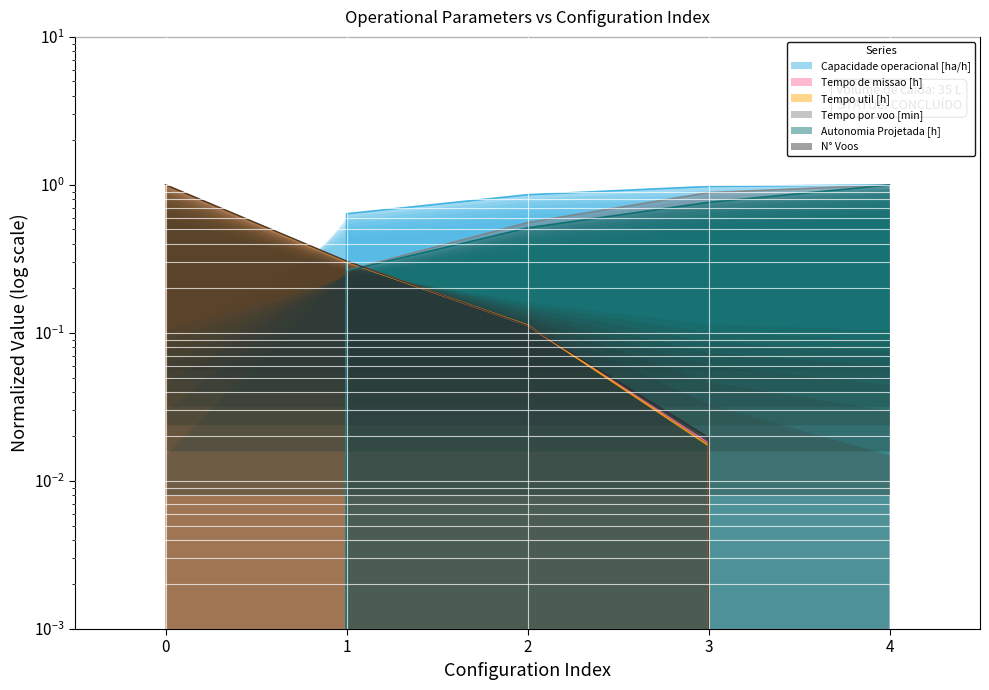

True or false: Autonomia Projetada [h] has a value of 0.7 at 4.

False